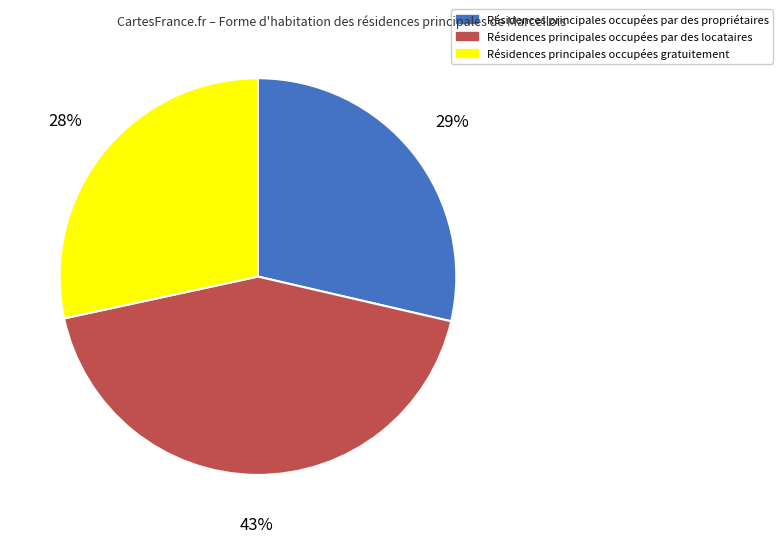

Is there any slice that represents more than half of the pie?

No